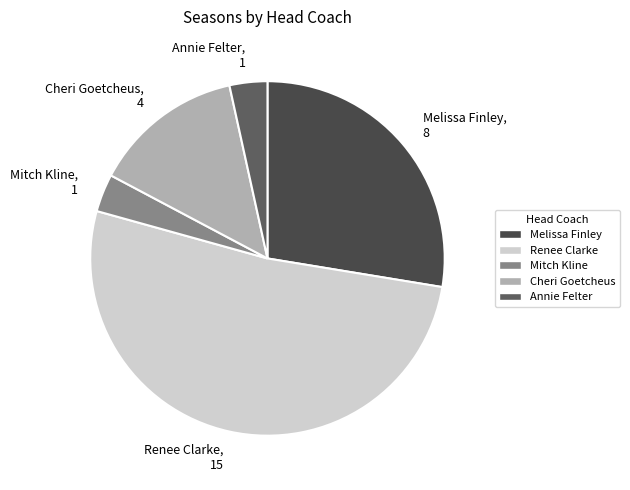

What is the ratio of the value at Melissa Finley to the value at Renee Clarke?

0.5